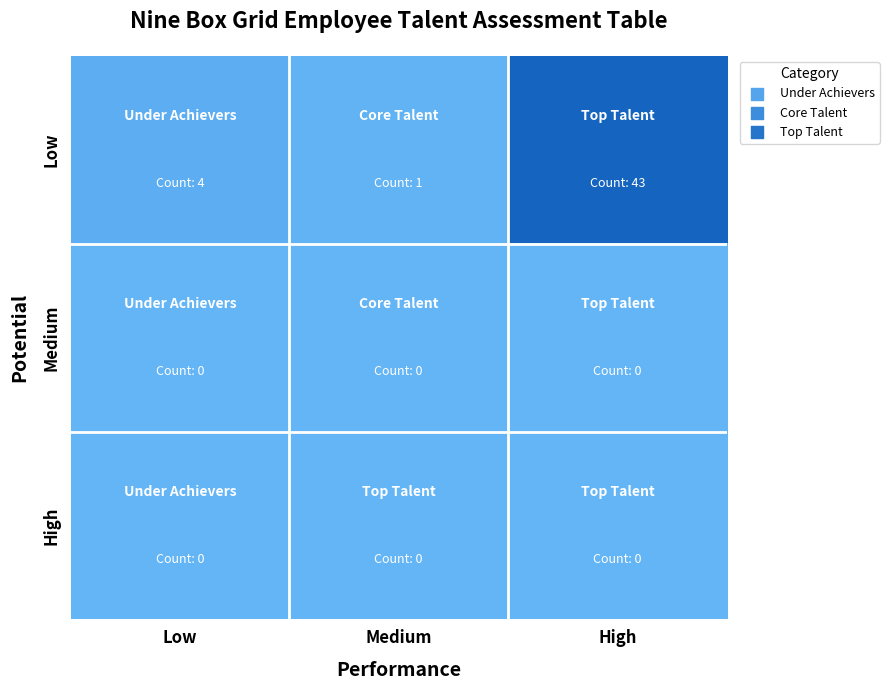

Reading left to right, extract all data points from this chart.

Low: Low=4	Medium=1	High=43
Medium: Low=0	Medium=0	High=0
High: Low=0	Medium=0	High=0